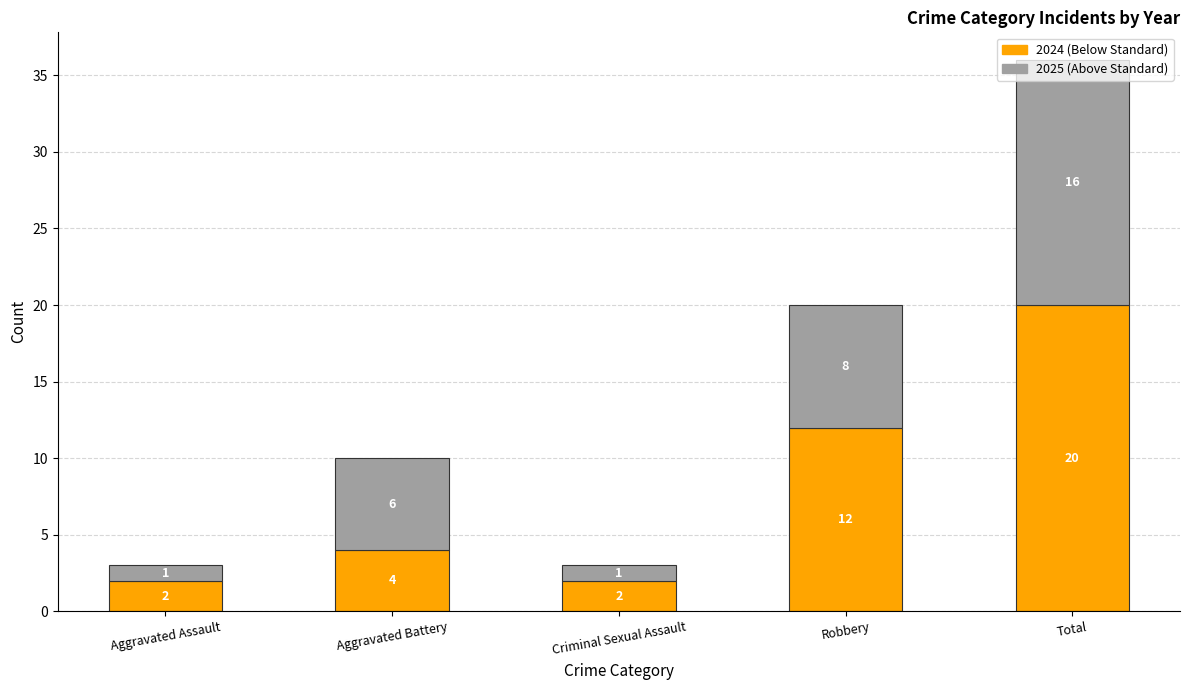

At which category is the sum across all series the highest?

Total